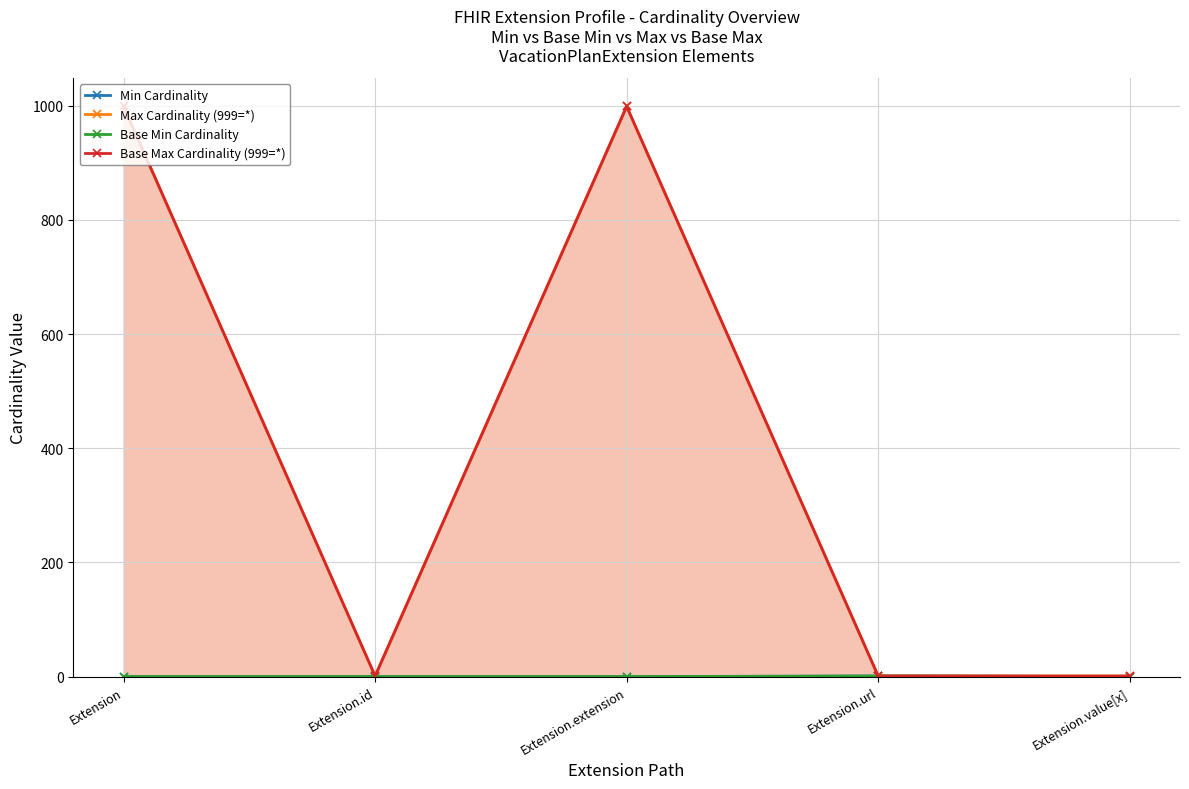

Count the Min Cardinality values in the range 0 to 1.

5